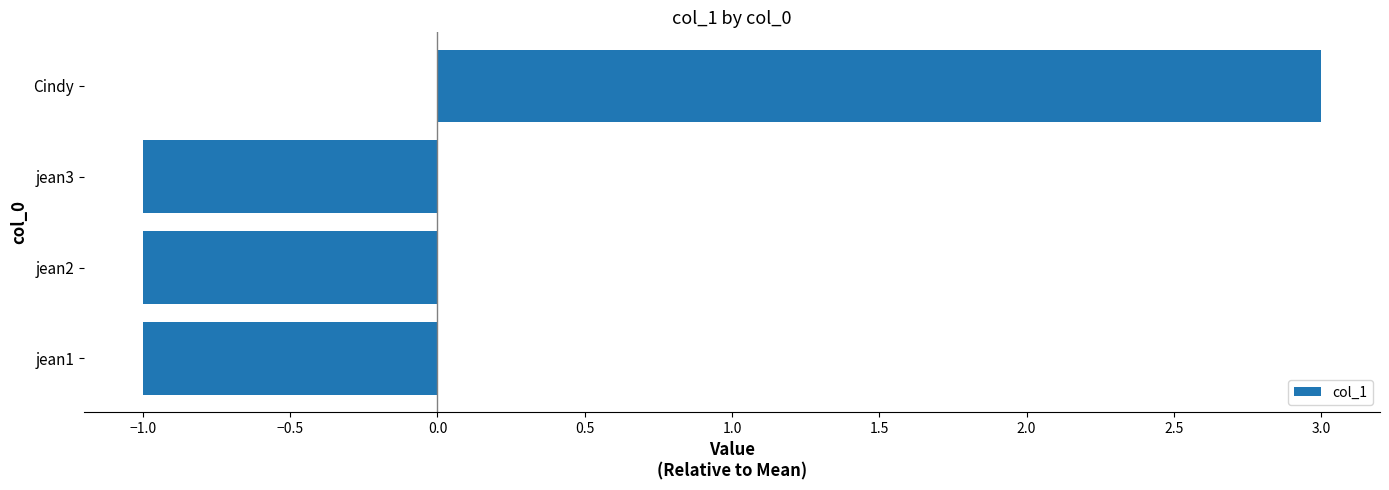

How many data points are less than 0?

3